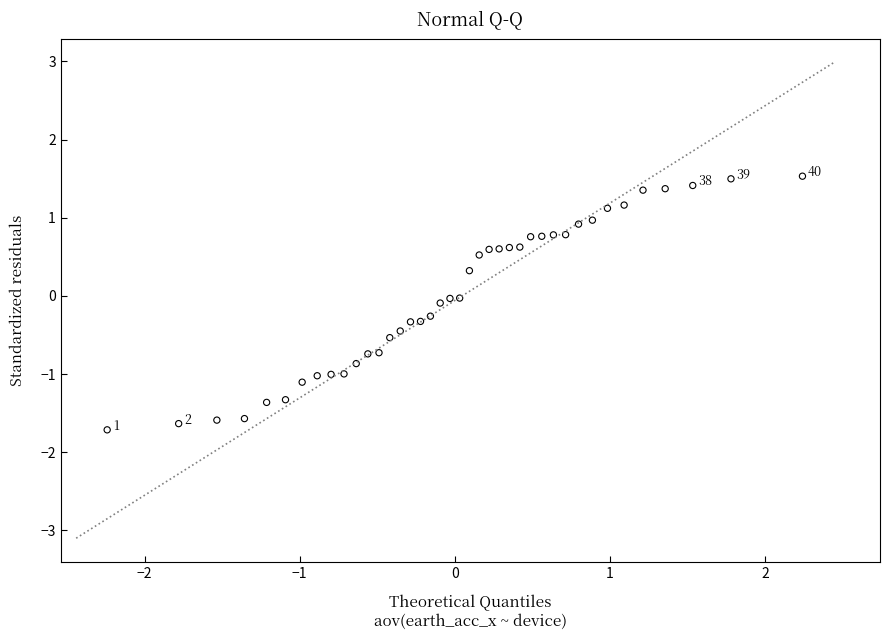

What is the range of X values (max minus min)?

4.5